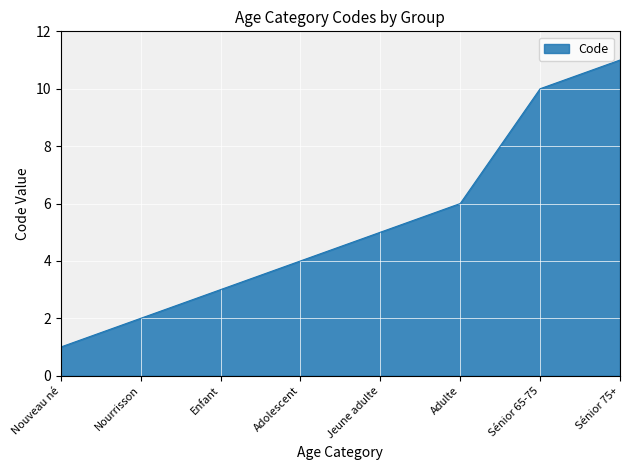

Which has a higher value, Adolescent or Nourrisson?

Adolescent